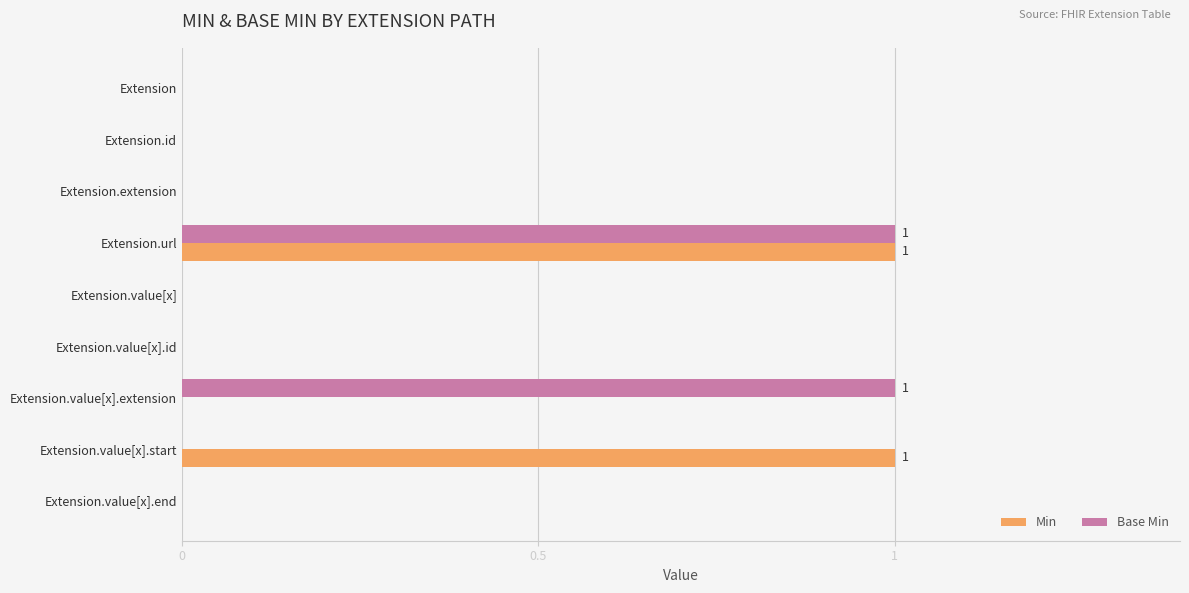

Is the value of Min at Extension.value[x].extension greater than the value of Base Min at Extension.value[x].extension?

No